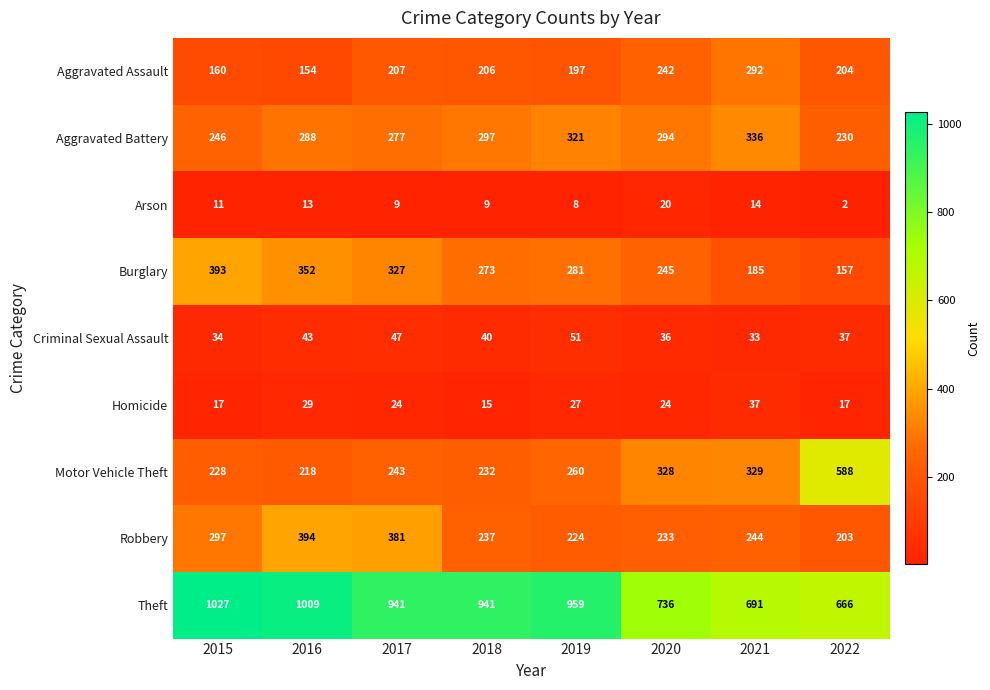

How many Burglary values are between 245 and 352?

5